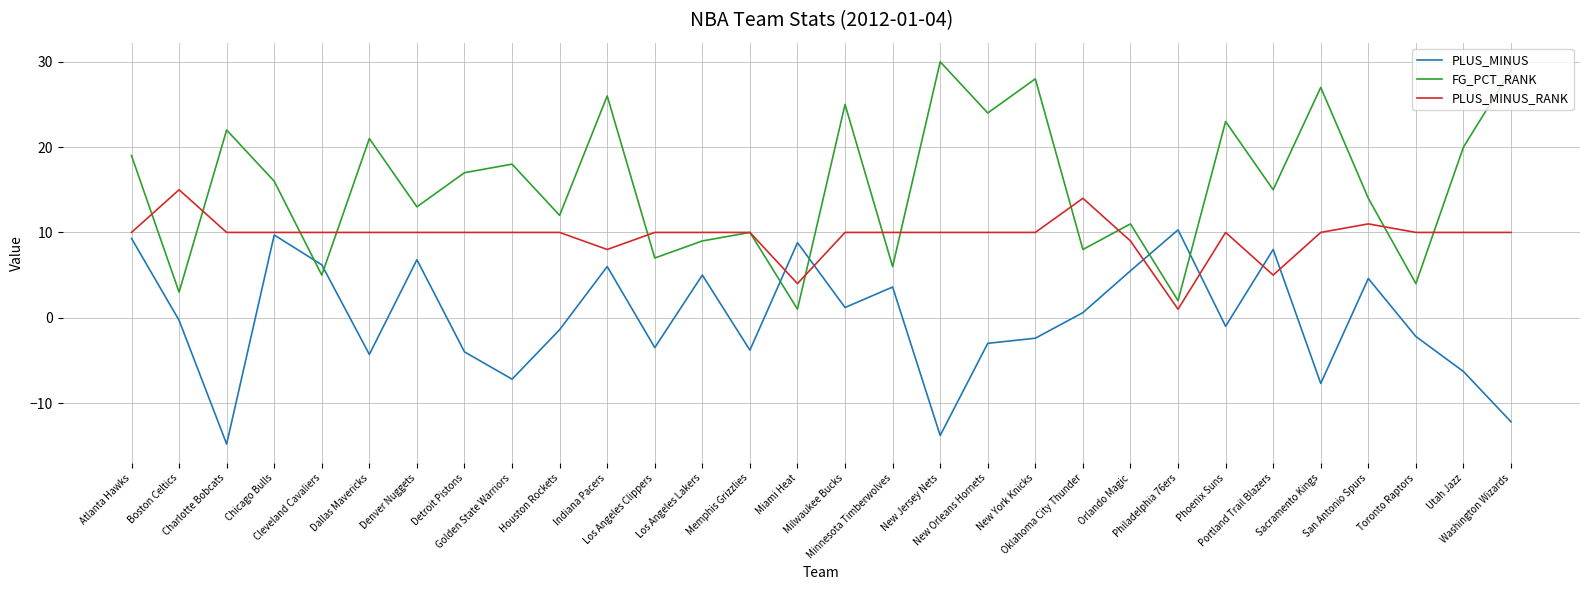

At which category does the chart reach its minimum across all series?

Charlotte Bobcats